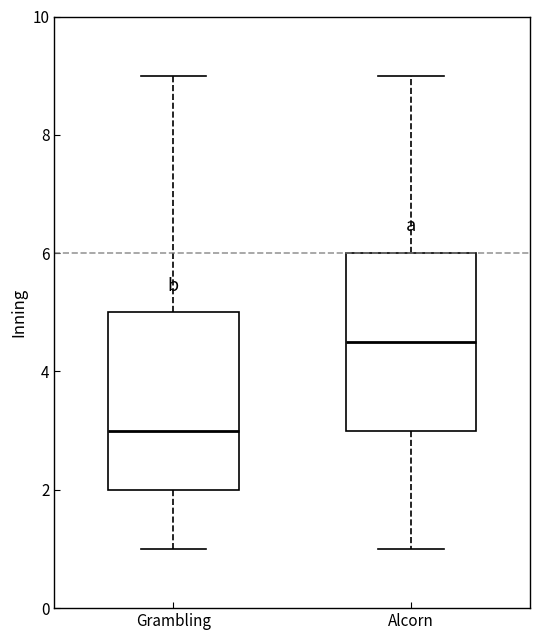

Reading left to right, transcribe this box plot: for each box, give where its median line is, the range the box spans, and where its two whiskers end, as read against the y-axis. The values are not printed on the chart, so give them approximately, as read against the axis.

Grambling: median 3.0, box 2.0 to 5.0, whiskers 1.0 to 9.0
Alcorn: median 4.6, box 3.0 to 6.0, whiskers 1.0 to 9.0